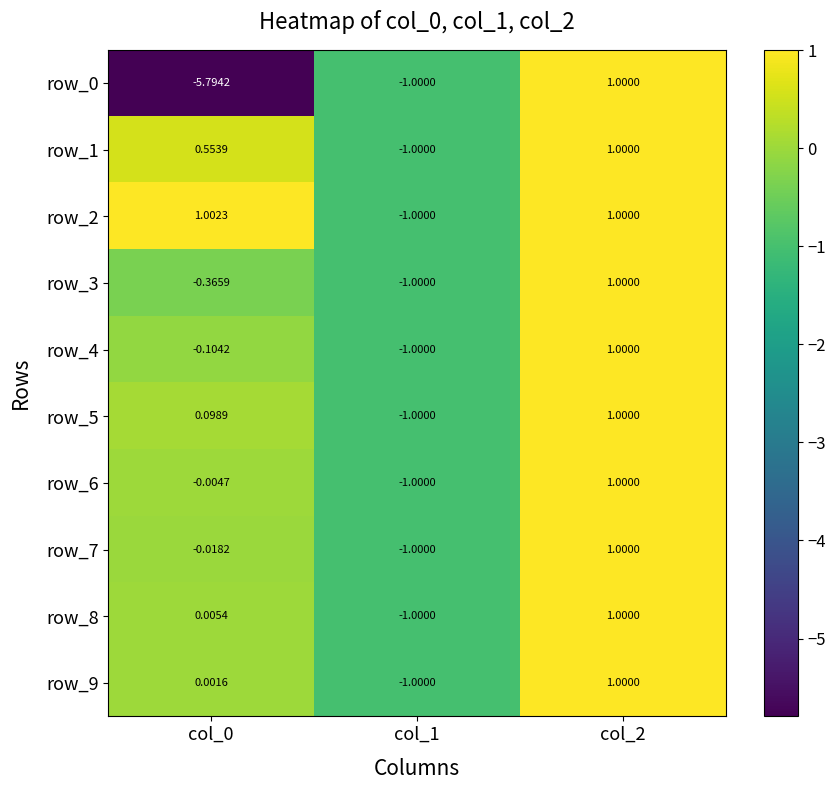

Is the value of row_6 at col_1 greater than the value of row_8 at col_0?

No